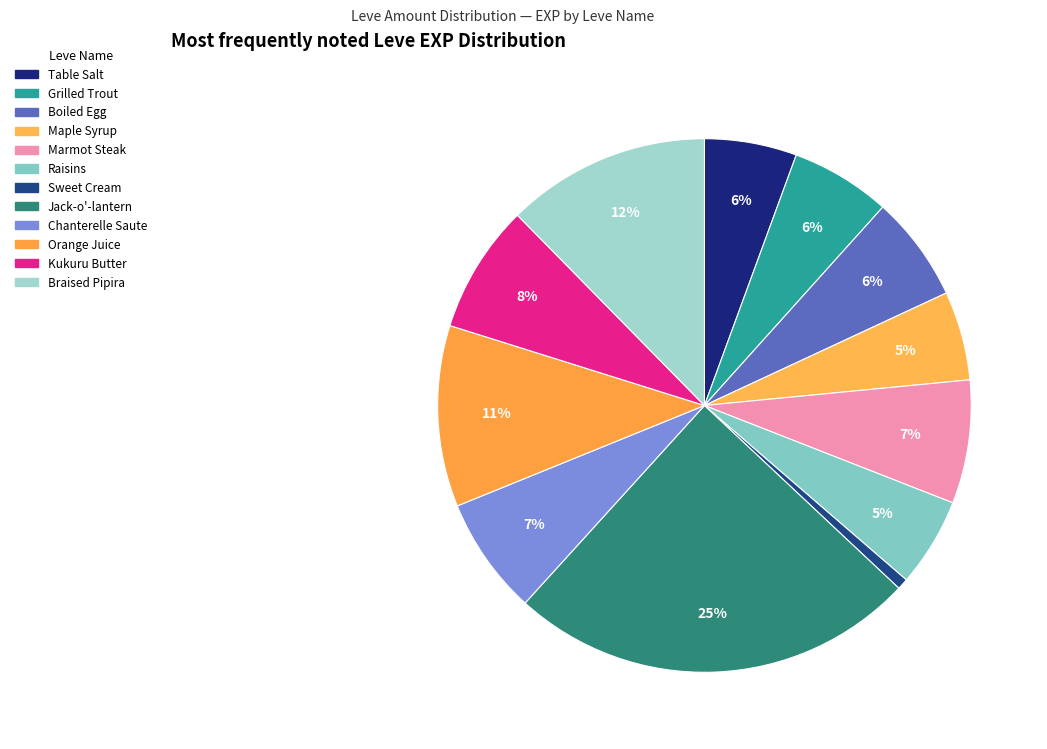

How many slices are in this pie chart?

12